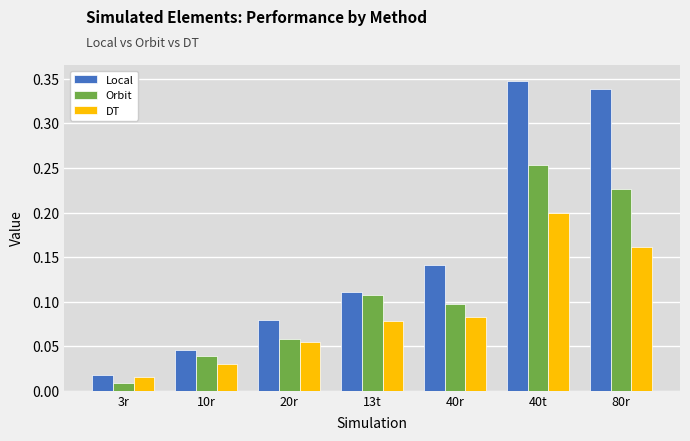

Rank the categories by DT value from highest to lowest.

40t, 80r, 40r, 13t, 20r, 10r, 3r